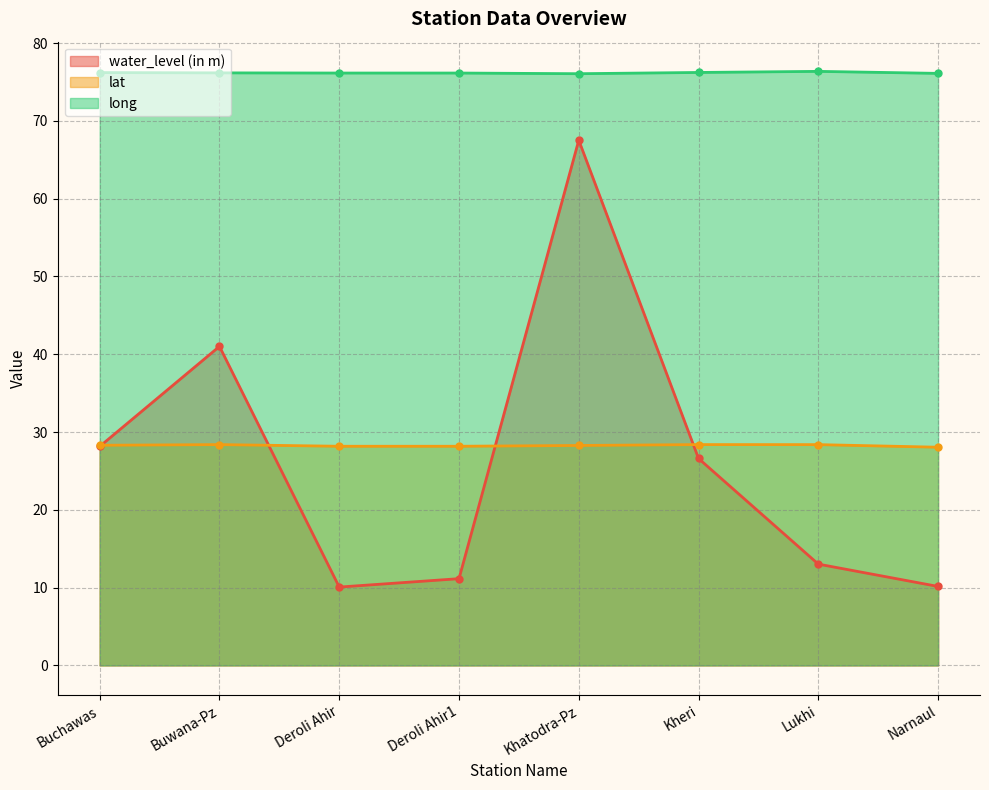

How many series are shown in this chart?

3